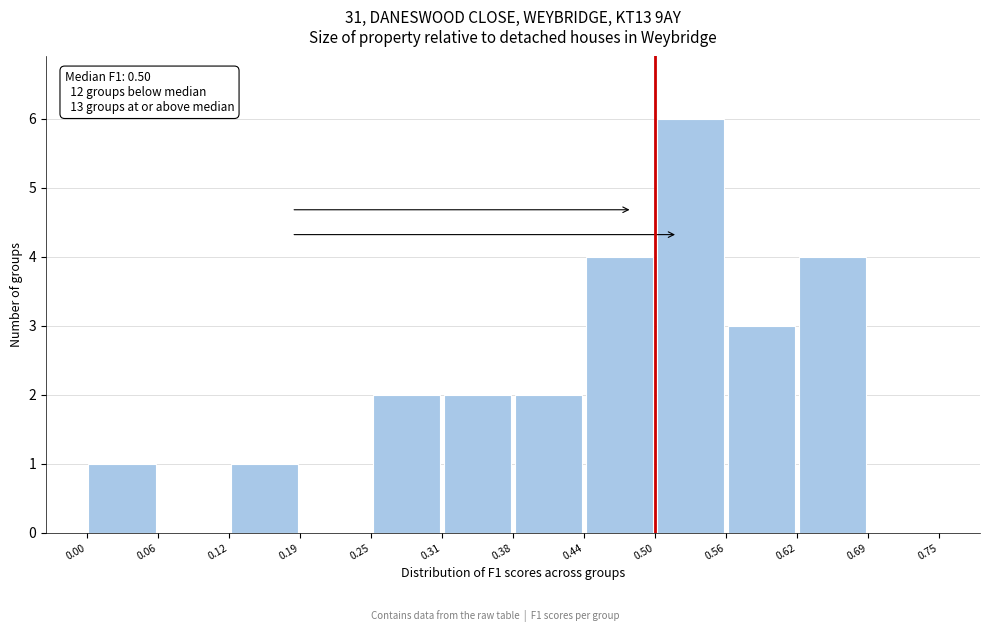

Which range on the x-axis has the tallest bar?

0.50 to 0.56